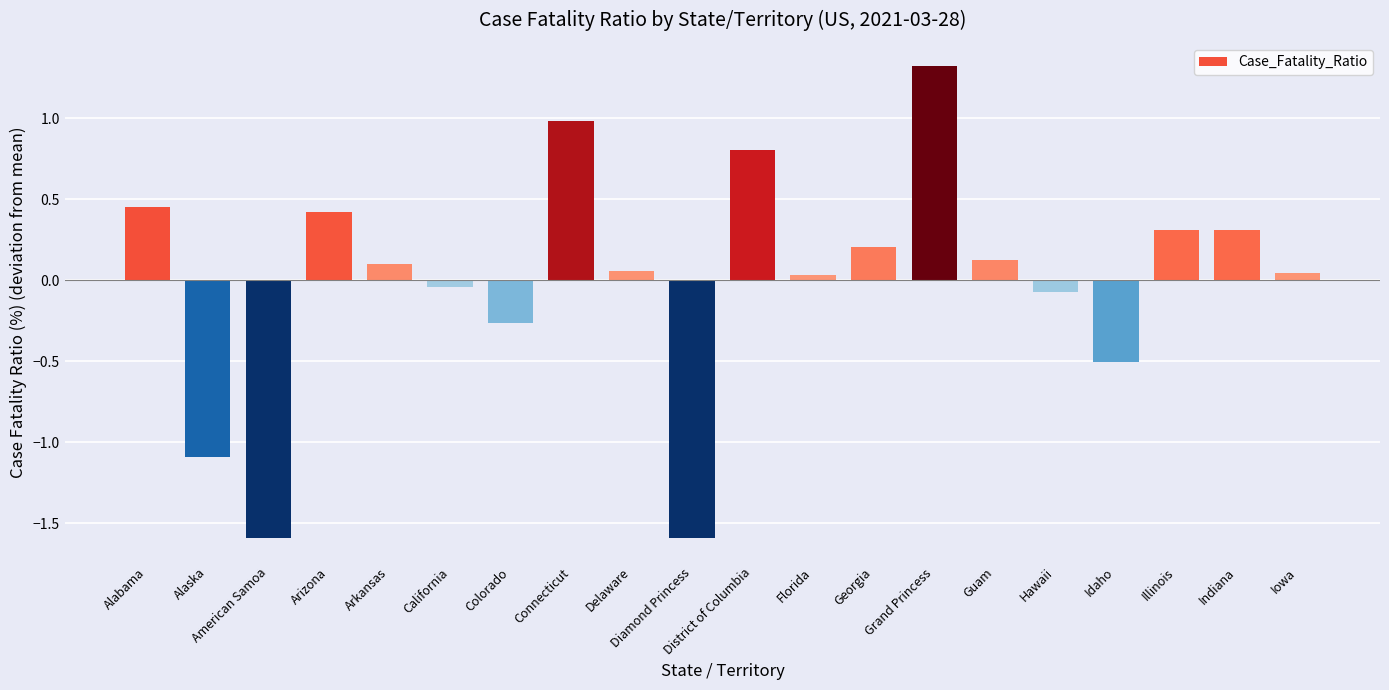

At which label does the data first exceed 0?

Alabama